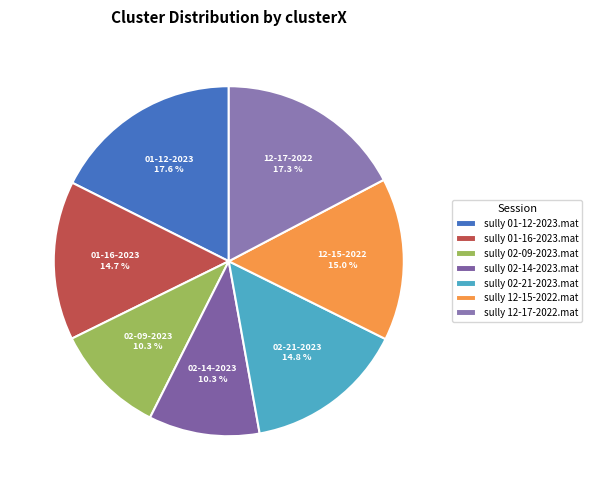

How many slices are in this pie chart?

7